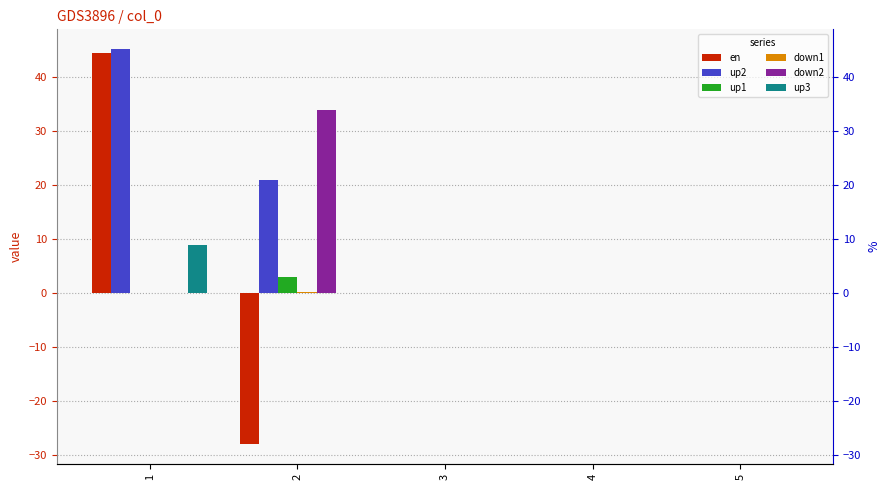

List the series in order of their peak value, highest first.

up2, en, down2, up3, up1, down1